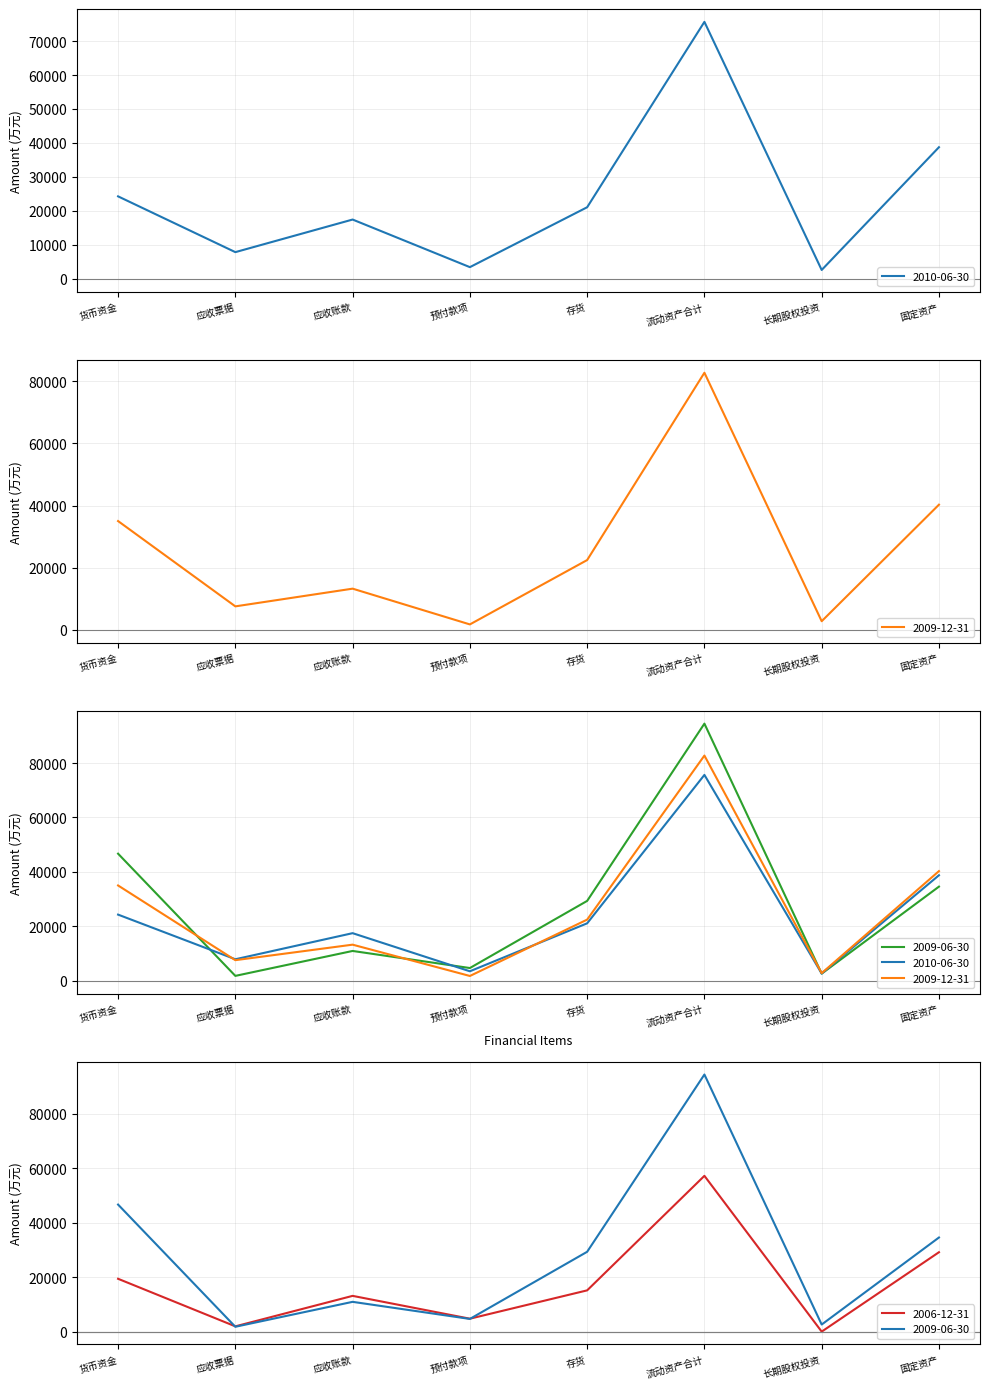

Rank the series by their maximum value, from highest to lowest.

2009-06-30, 2009-12-31, 2010-06-30, 2006-12-31